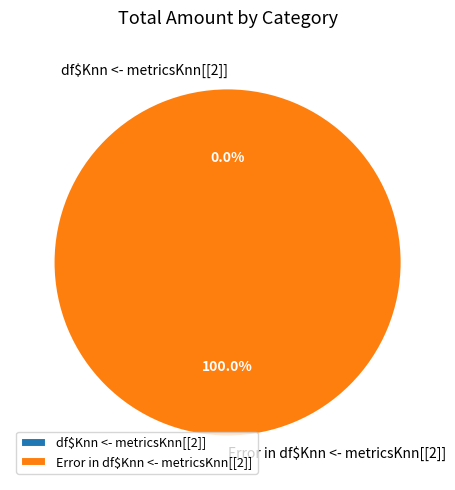

To the nearest percent, what percentage of the pie is Error in df$Knn <- metricsKnn[[2]]?

100%